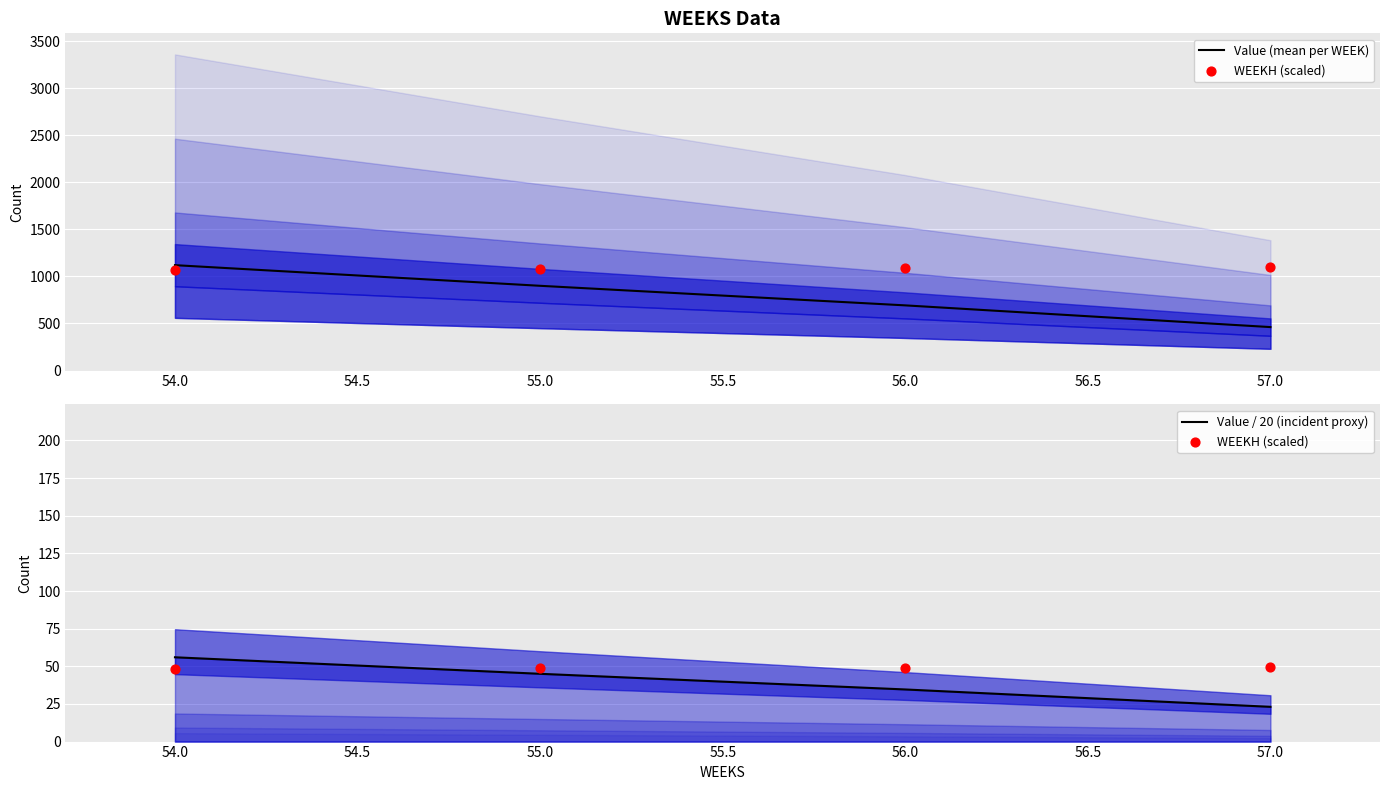

What are all the series names shown in the legend?

Value (mean per WEEK), WEEKH (scaled), Value / 20 (incident proxy)